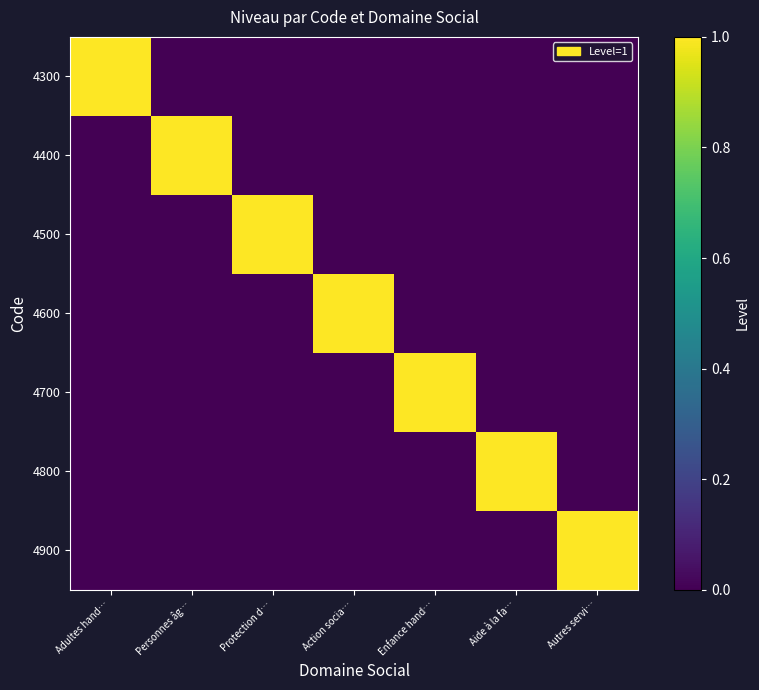

Count the number of data series in this chart.

7